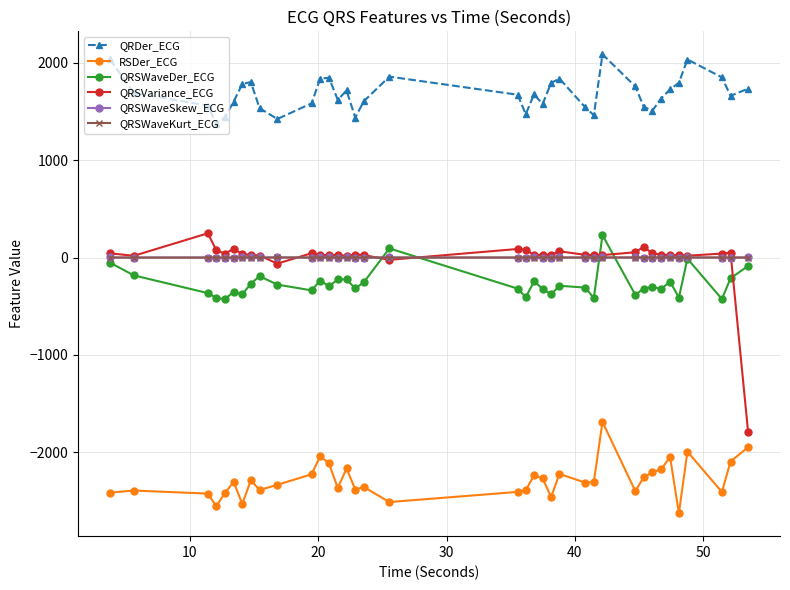

True or false: QRSWaveKurt_ECG and QRSVariance_ECG intersect in this chart.

True